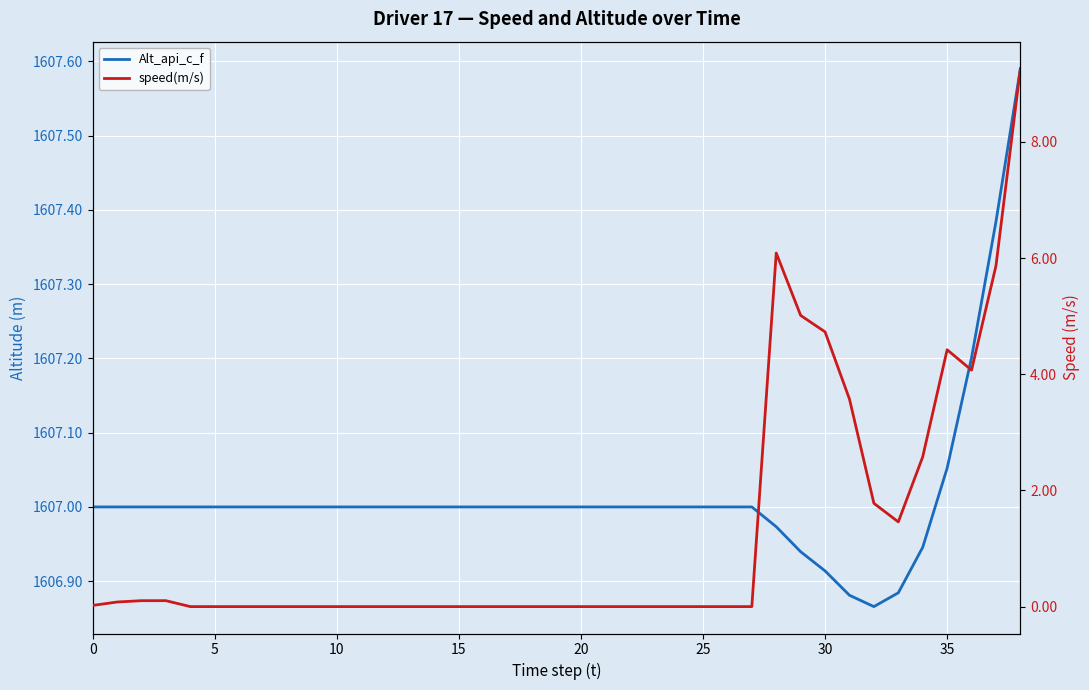

True or false: speed(m/s) and Alt_api_c_f intersect in this chart.

False